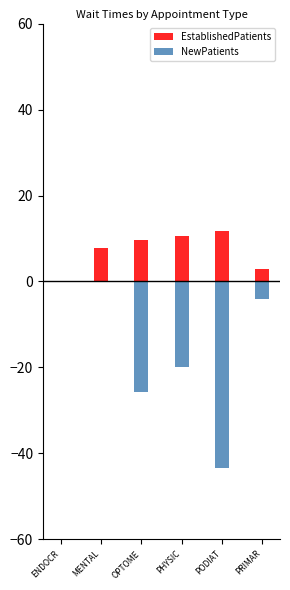

Reading left to right, list all the values displayed in this chart.

EstablishedPatients: 0.0	7.9	9.7	10.5	11.7	2.8
NewPatients: 0.0	0.0	-25.8	-19.9	-43.3	-4.1